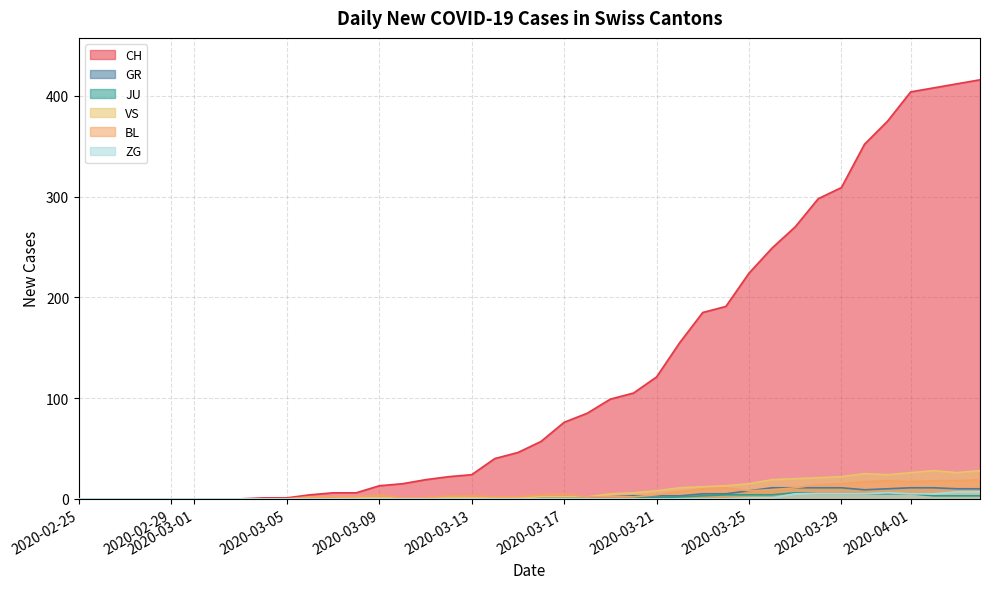

What is the greatest value displayed?

416